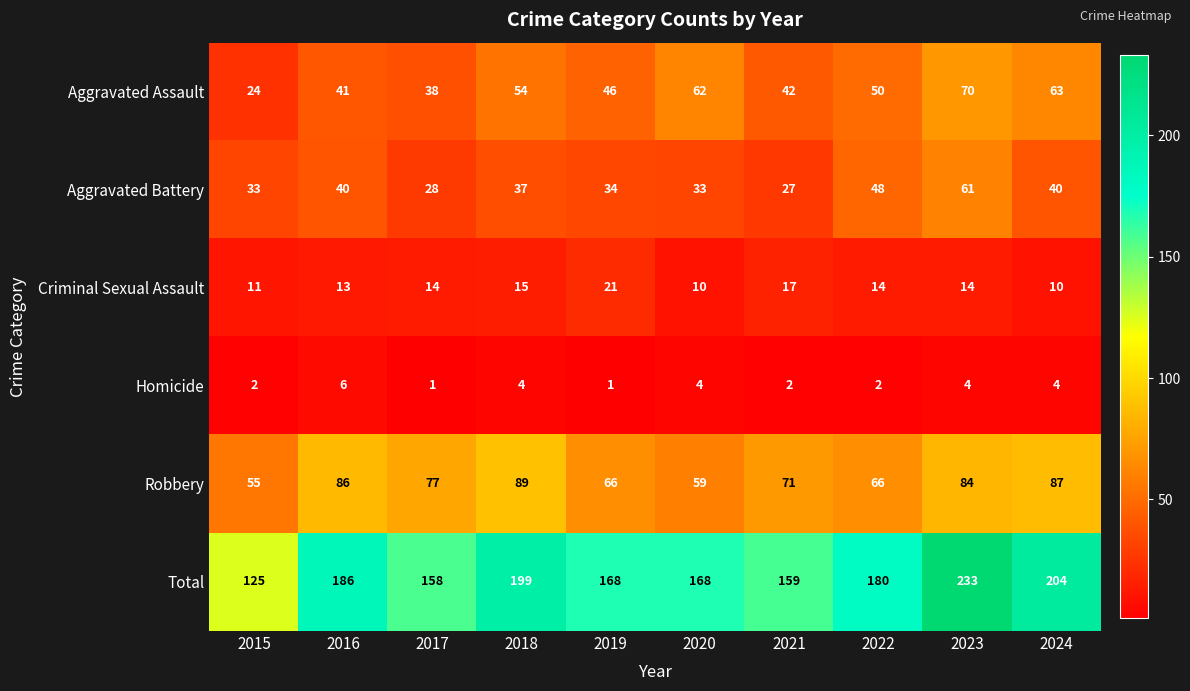

What is the approximate value of Aggravated Battery at 2023?

61